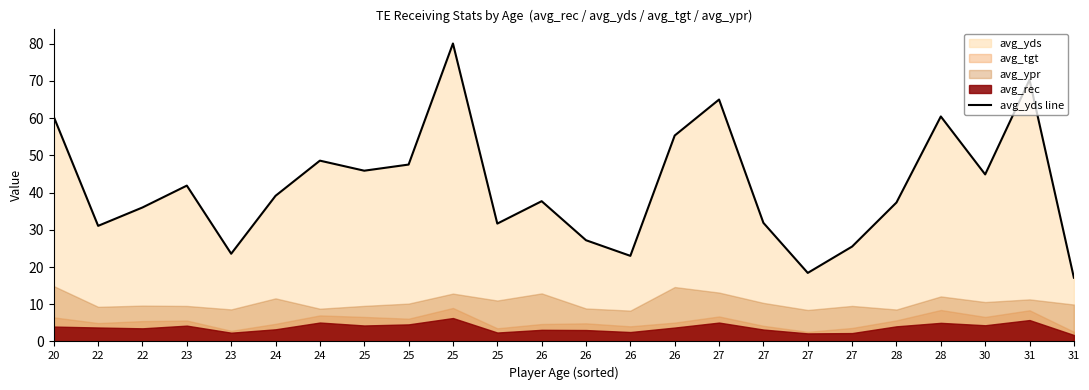

Rank the categories by value from highest to lowest.

25, 31, 27, 28, 20, 26, 24, 25, 25, 30, 23, 24, 26, 28, 22, 27, 25, 22, 26, 27, 23, 26, 27, 31